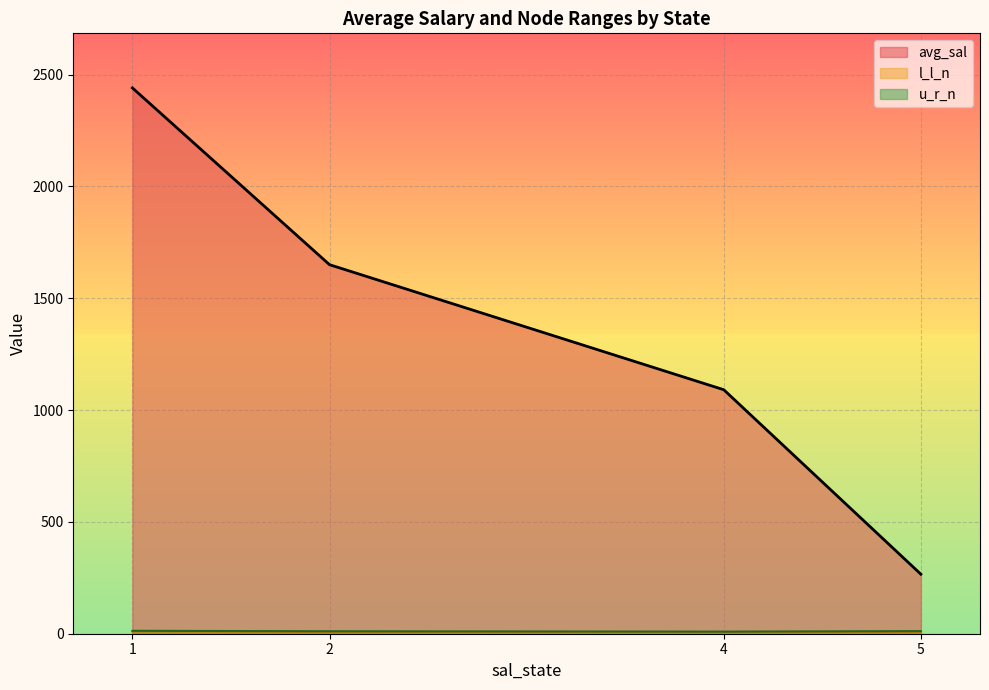

True or false: u_r_n and l_l_n intersect in this chart.

False